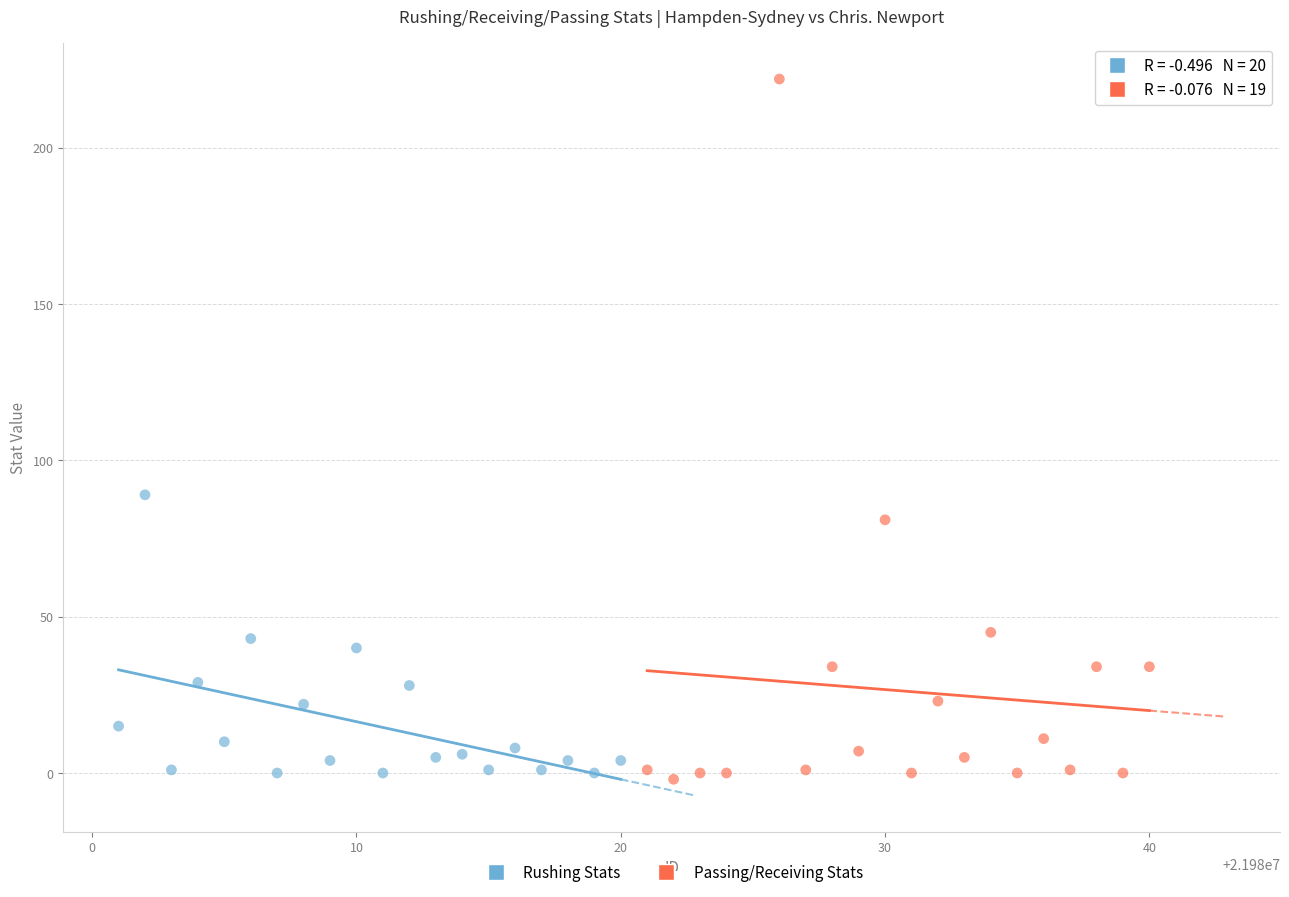

Which series has the largest Y range (max minus min)?

Passing/Receiving Stats